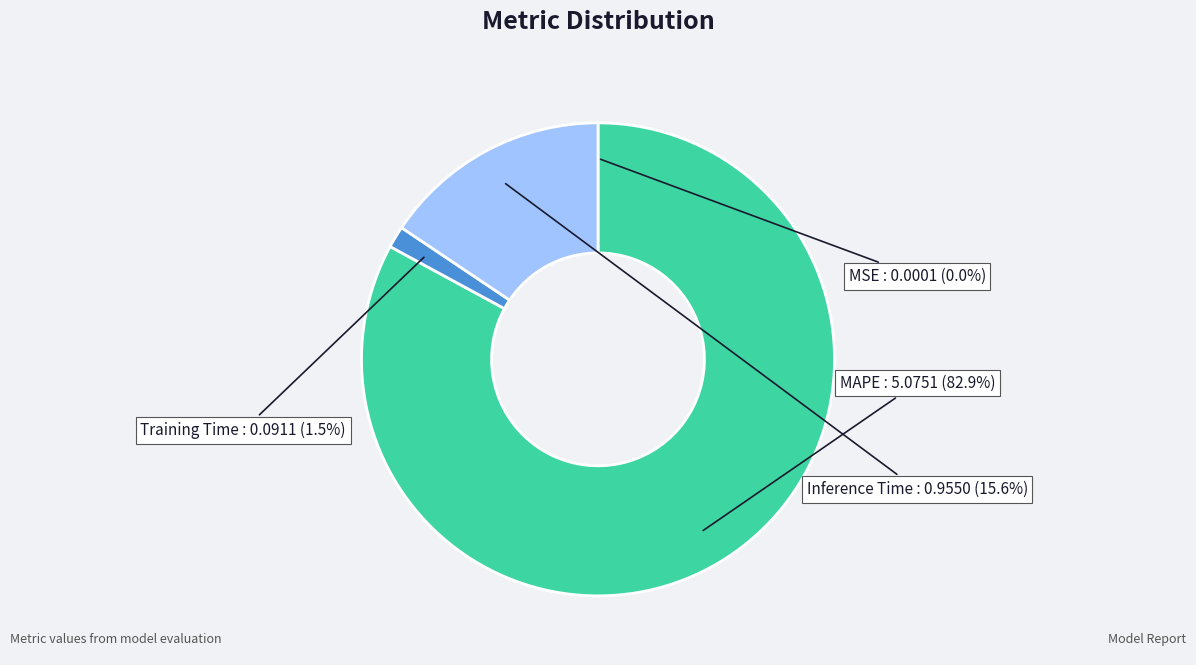

Which slice represents more than half of the pie?

MAPE